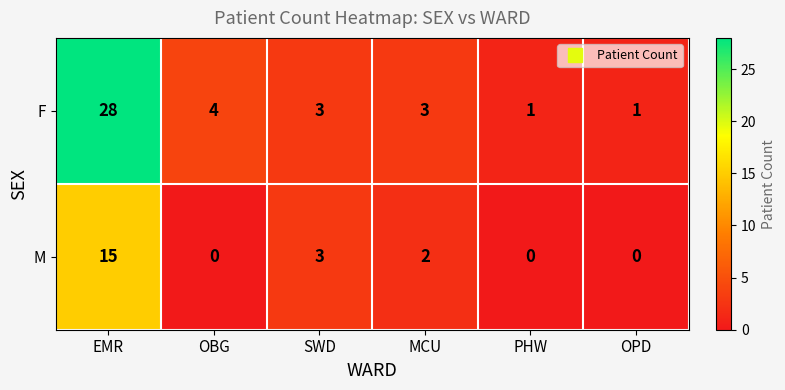

What is the maximum value shown in the chart?

28